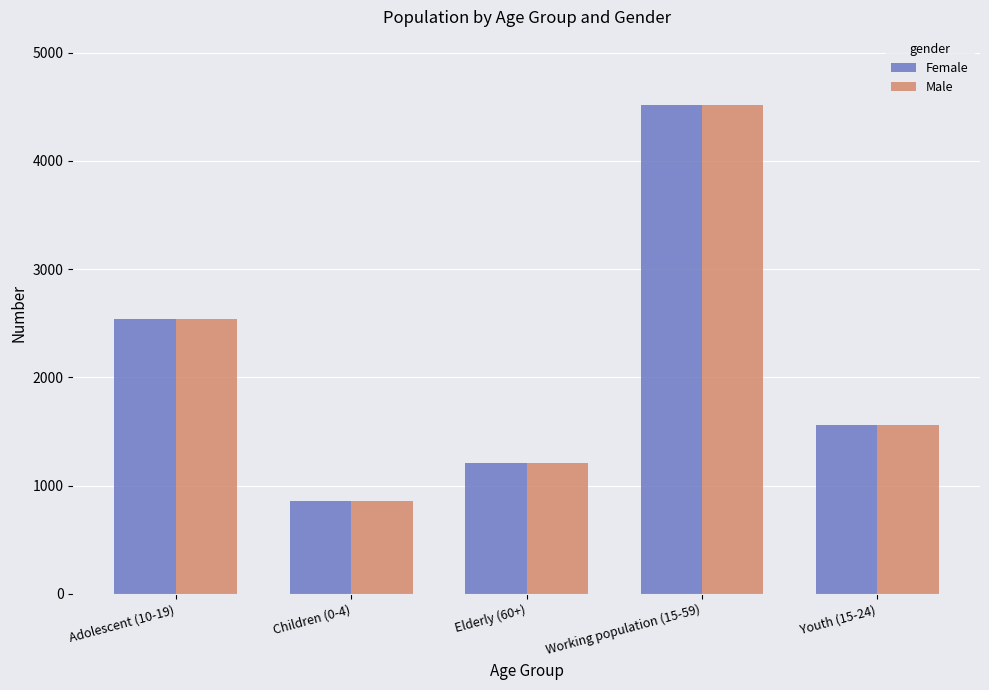

What is the value of the Female bar at the 2nd from the left?

859